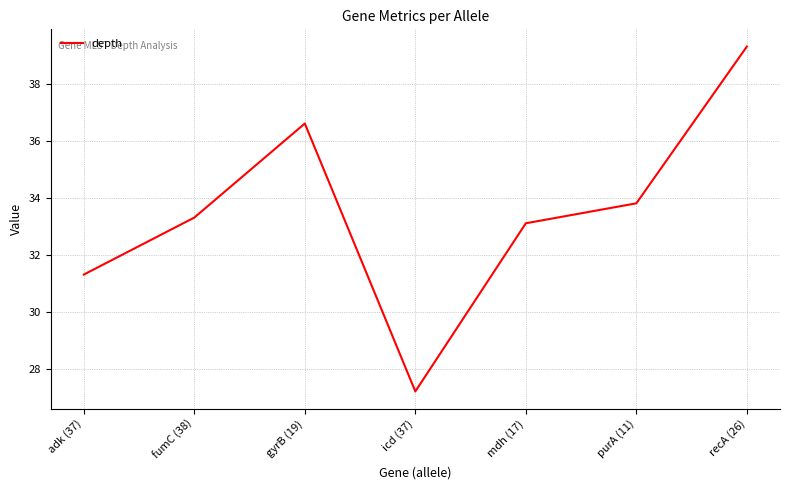

The chart shows a value of 36.6 at gyrB (19). True or false?

True